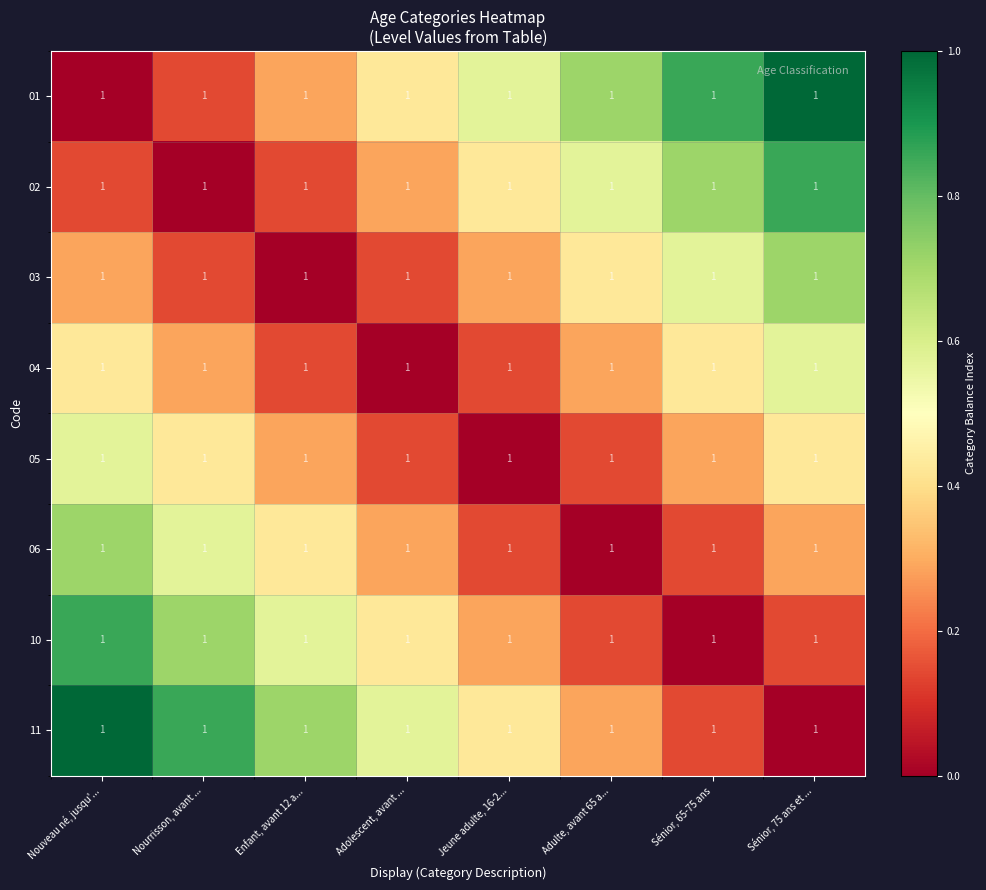

List the series in order of their peak value, highest first.

01, 11, 02, 10, 03, 06, 04, 05